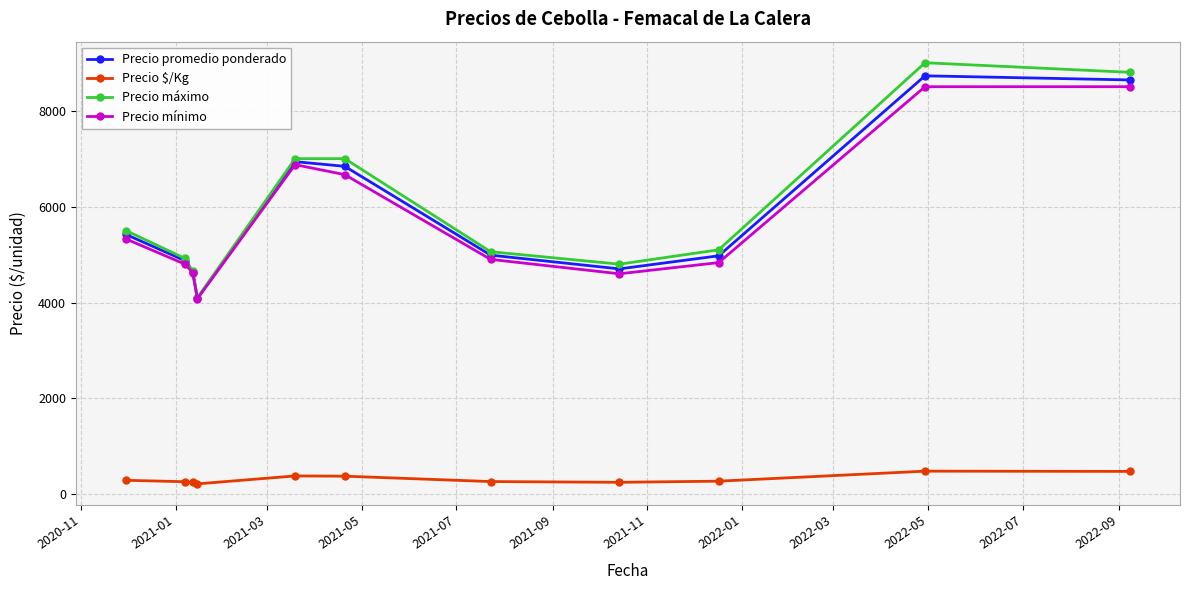

In Precio promedio ponderado, how many points are lower than both neighbors (excluding endpoints)?

2